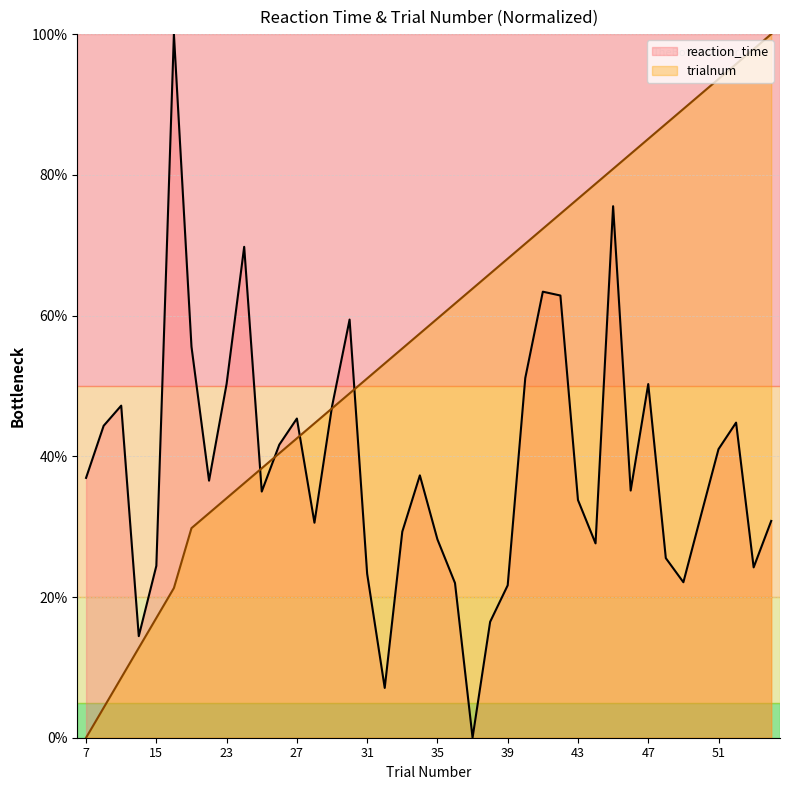

The reaction_time series shows 55.3 at 22. True or false?

False